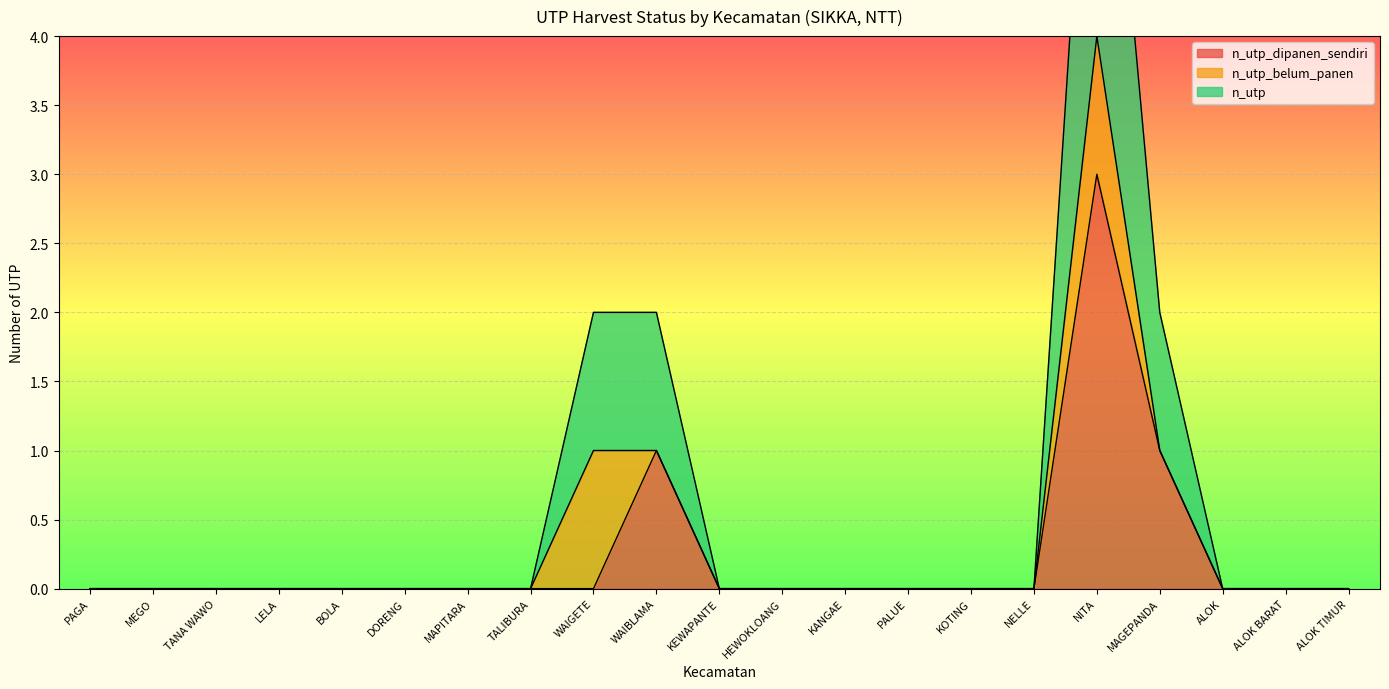

In n_utp, how many points are higher than both neighbors (excluding endpoints)?

1